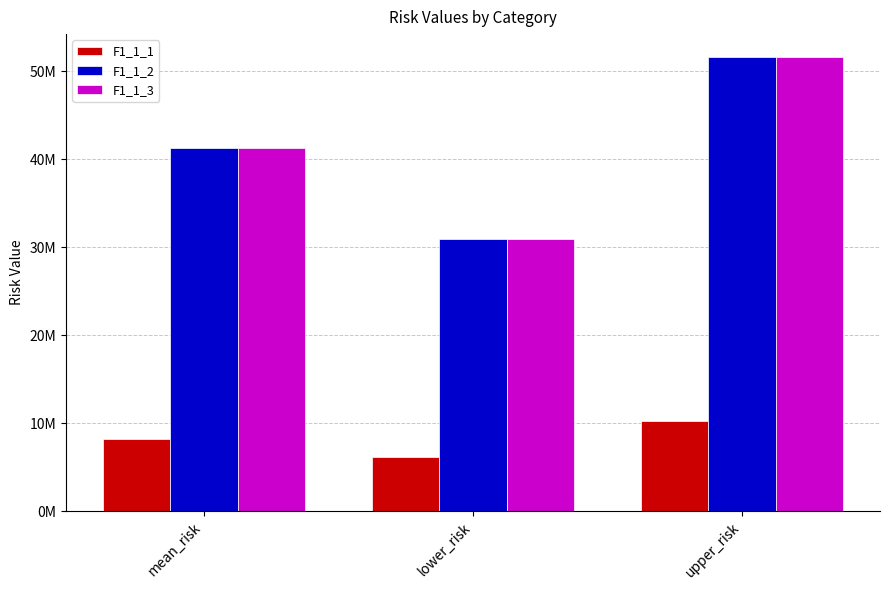

Reading right to left, what are all the values shown in this chart?

F1_1_1: upper_risk=10265548.5	lower_risk=6159329.1	mean_risk=8212438.8
F1_1_2: upper_risk=51622729.7	lower_risk=30973637.8	mean_risk=41298183.8
F1_1_3: upper_risk=51622729.7	lower_risk=30973637.8	mean_risk=41298183.8